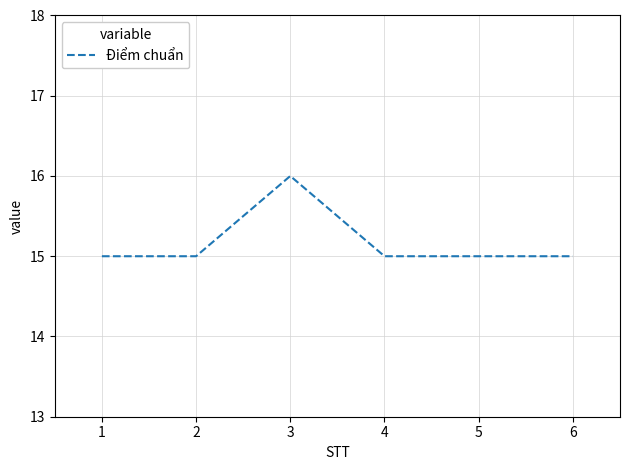

What is the average value?

15